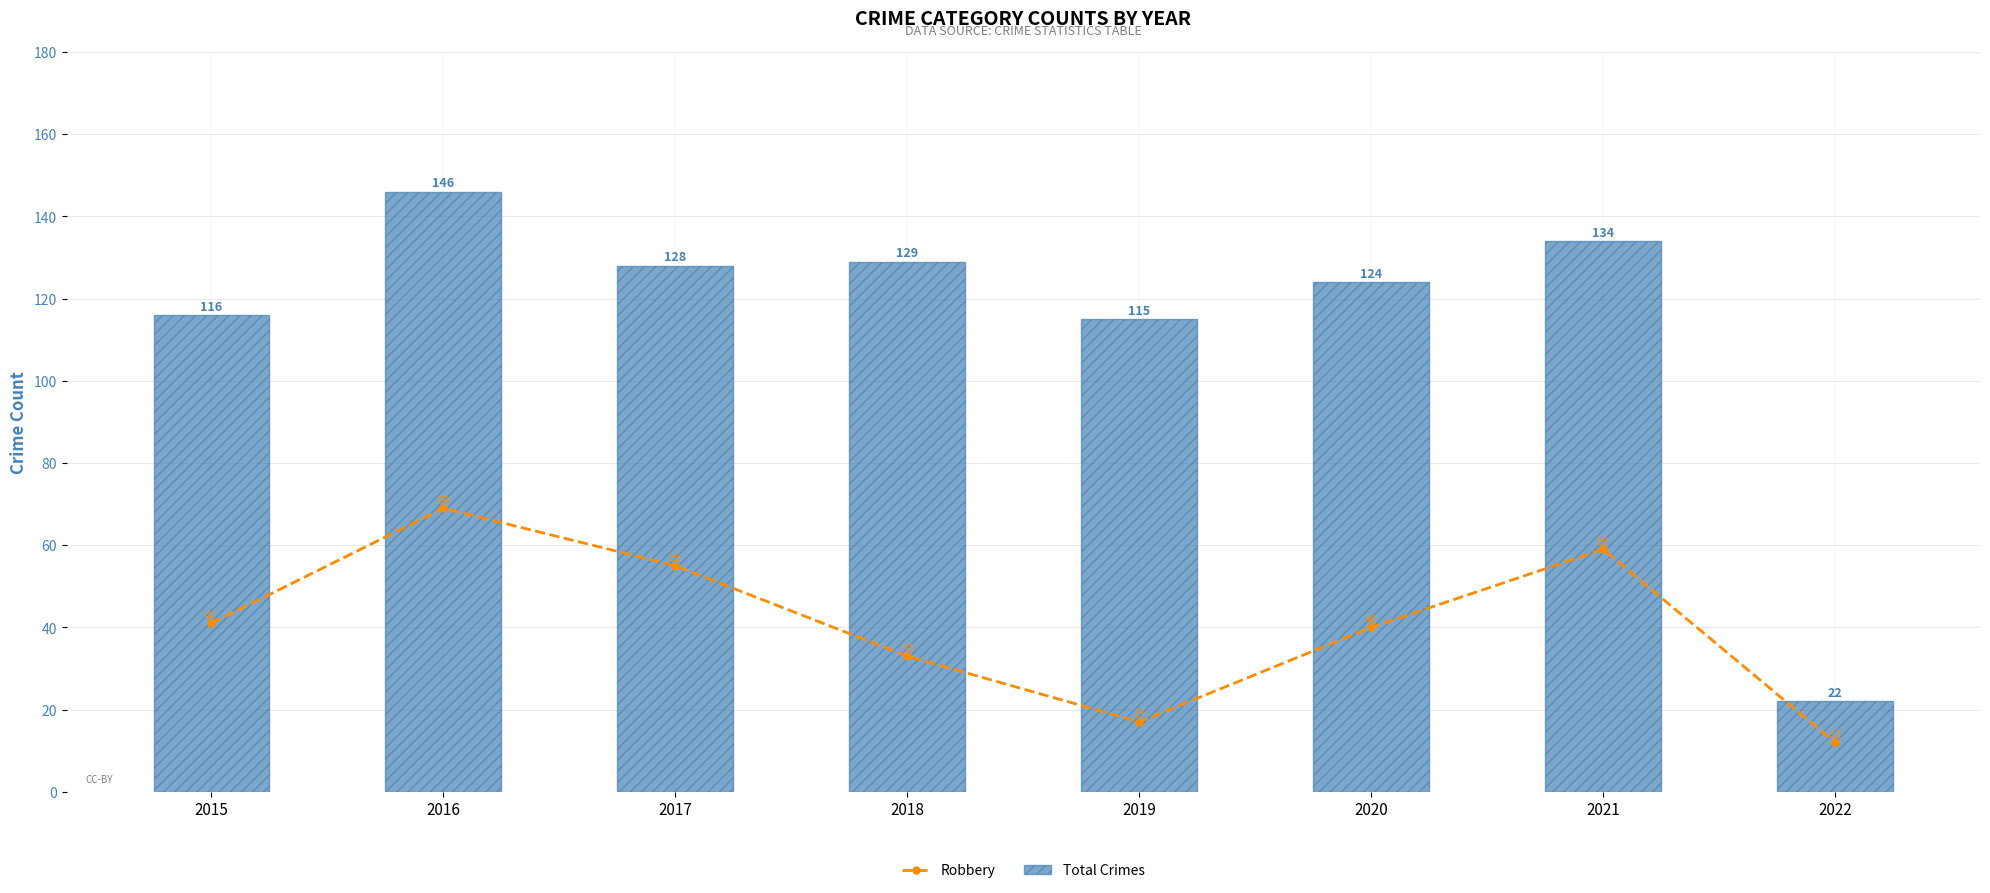

Count the number of data series in this chart.

2